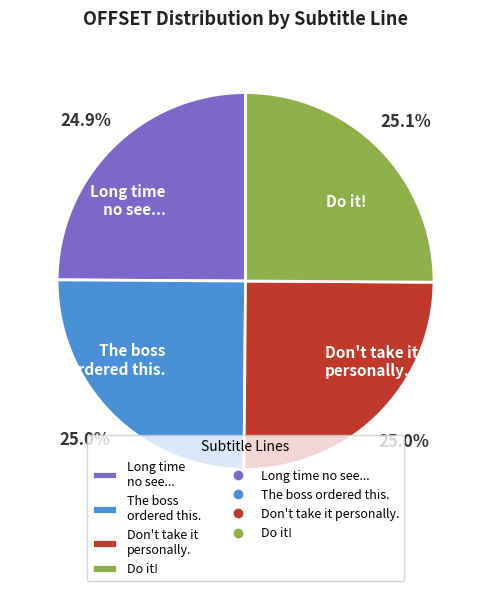

What is the total percentage of Don't take it personally. and The boss ordered this.?

50.0%